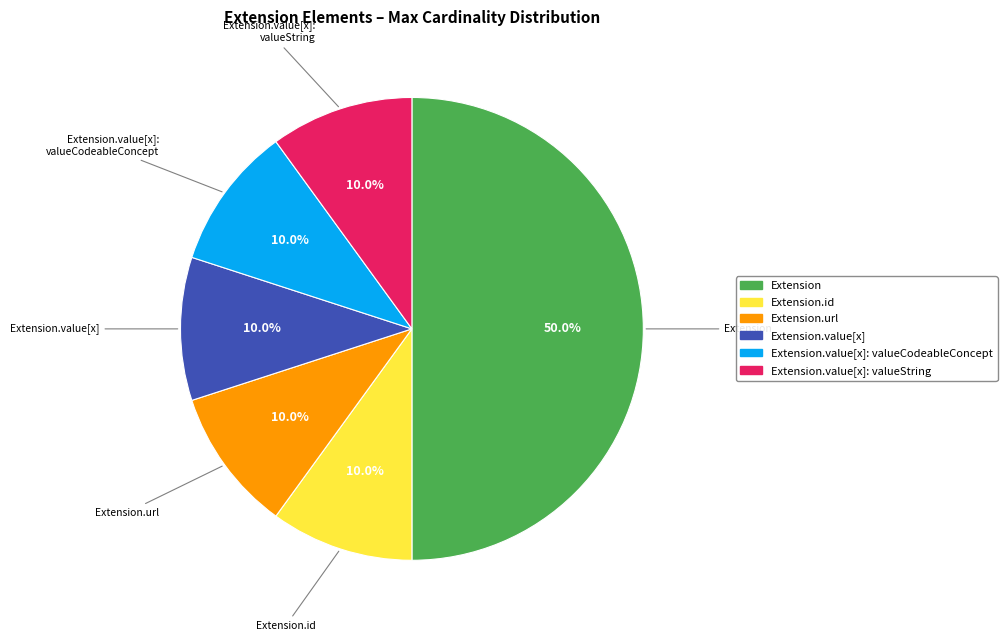

How many segments does this pie chart have?

6